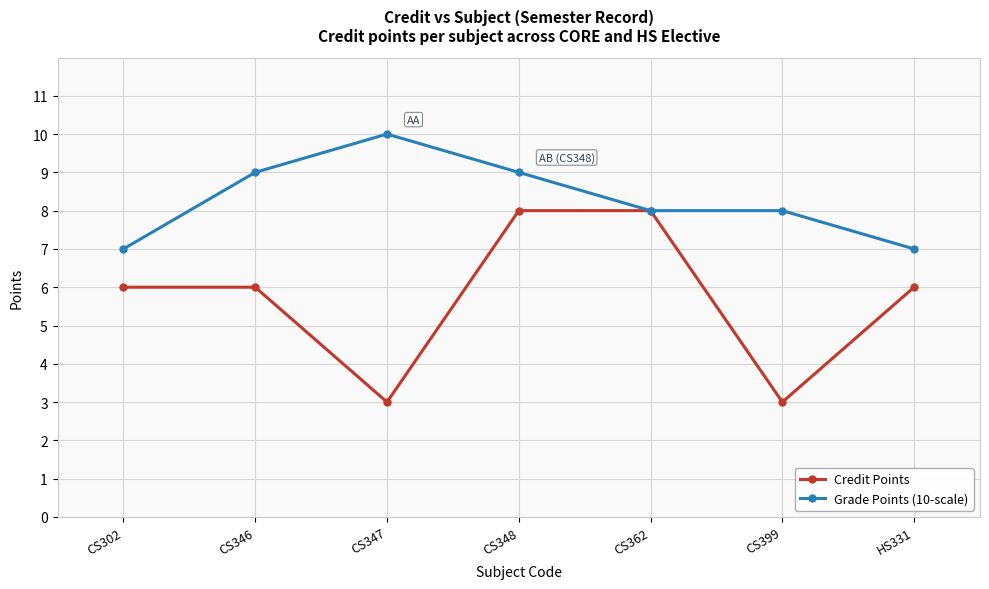

What is the average value of the Grade Points (10-scale) series?

8